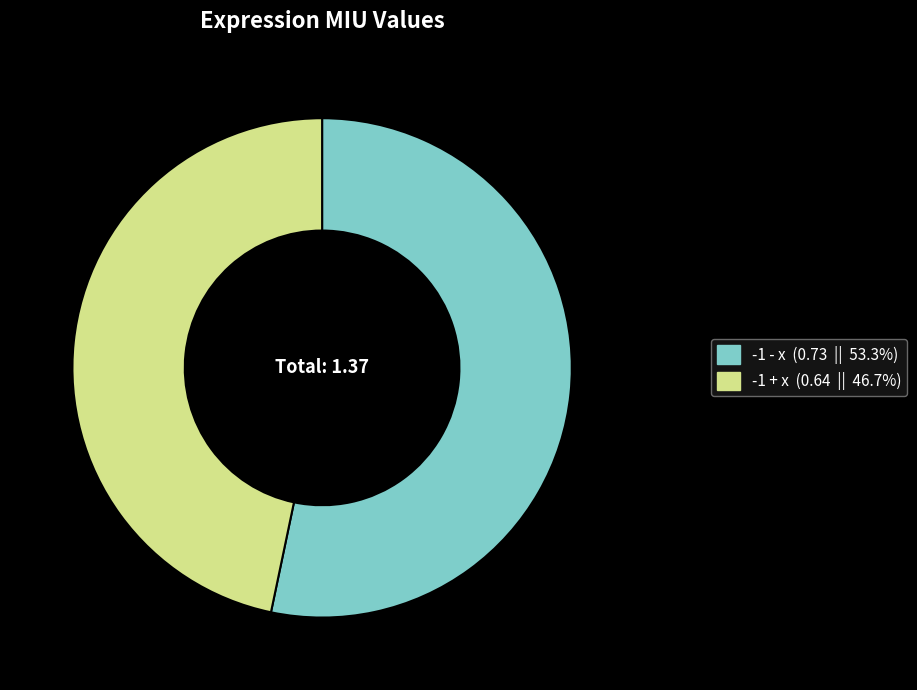

Between -1 - x and -1 + x, which is larger?

-1 - x